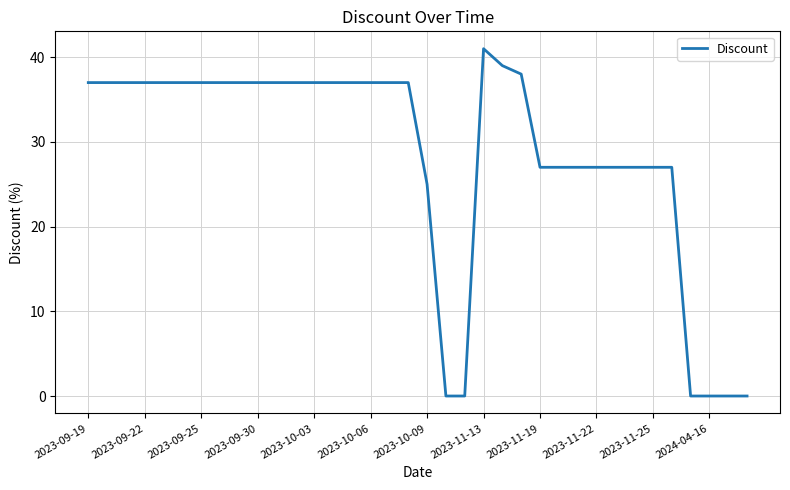

What is the maximum value shown in the chart?

41